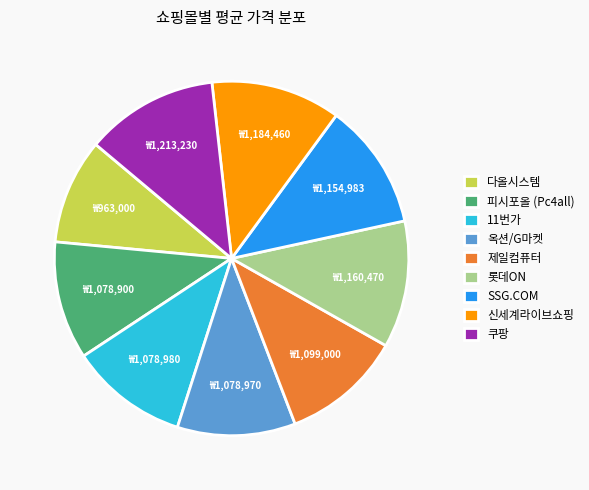

Which has a higher value, SSG.COM or 피시포올 (Pc4all)?

SSG.COM